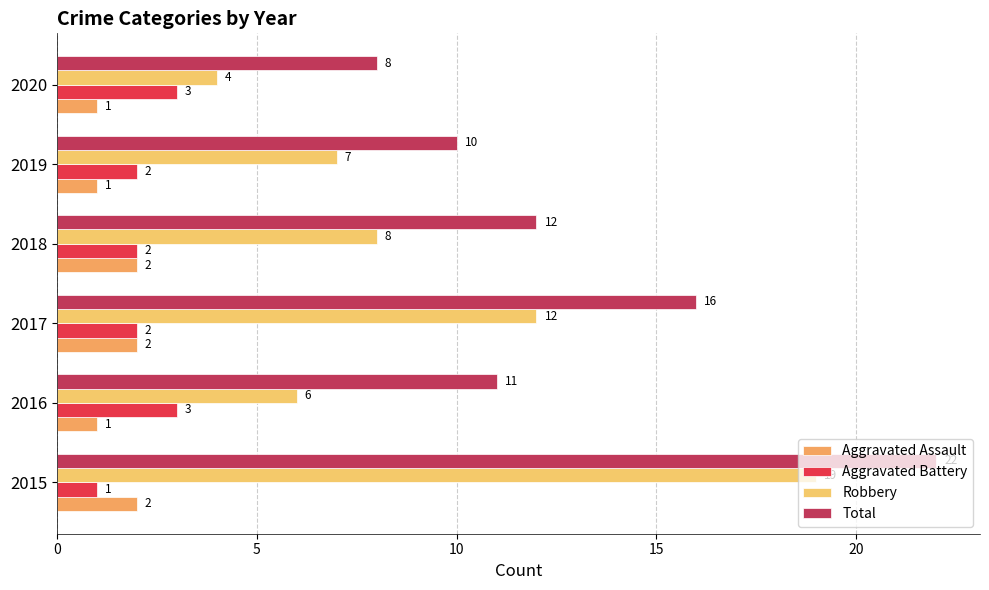

How many data points does each series have?

6